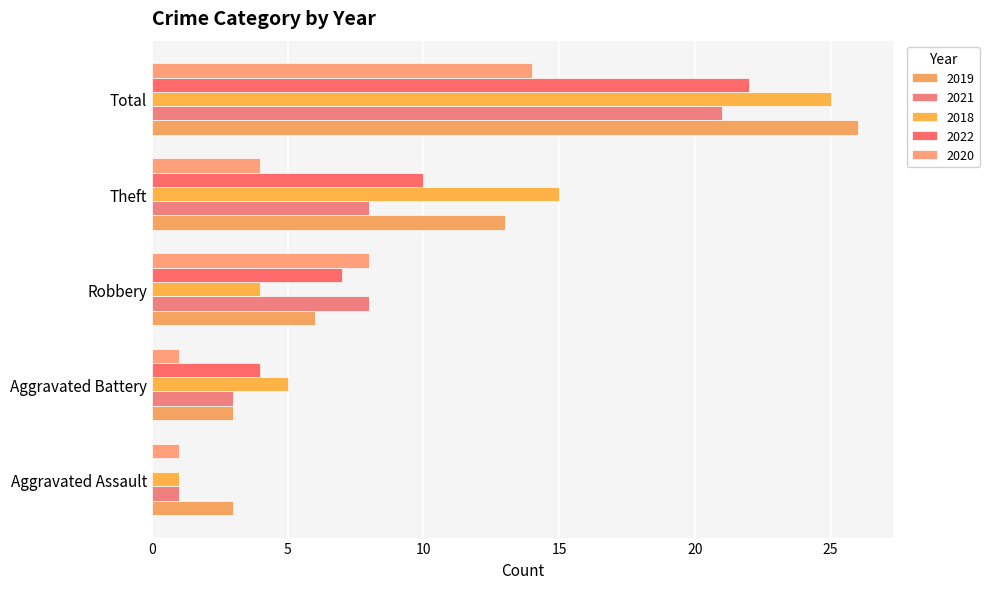

Count the 2019 values in the range 3 to 13.

4